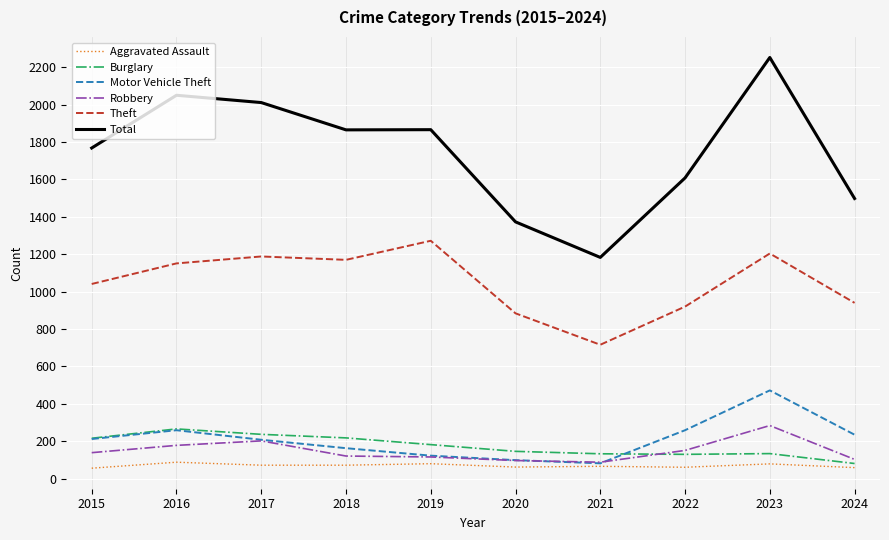

Between 2015 and 2021, which series saw the biggest shift?

Total